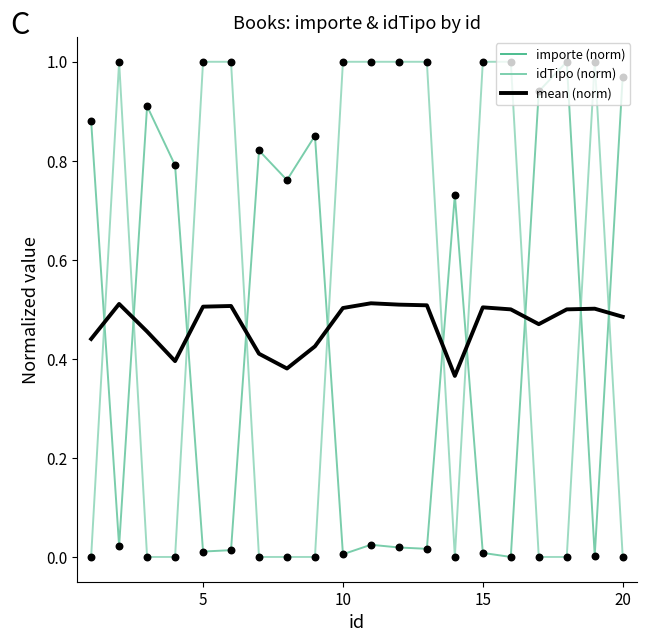

After their last crossing, which series has the higher values: importe (norm) or idTipo (norm)?

importe (norm)